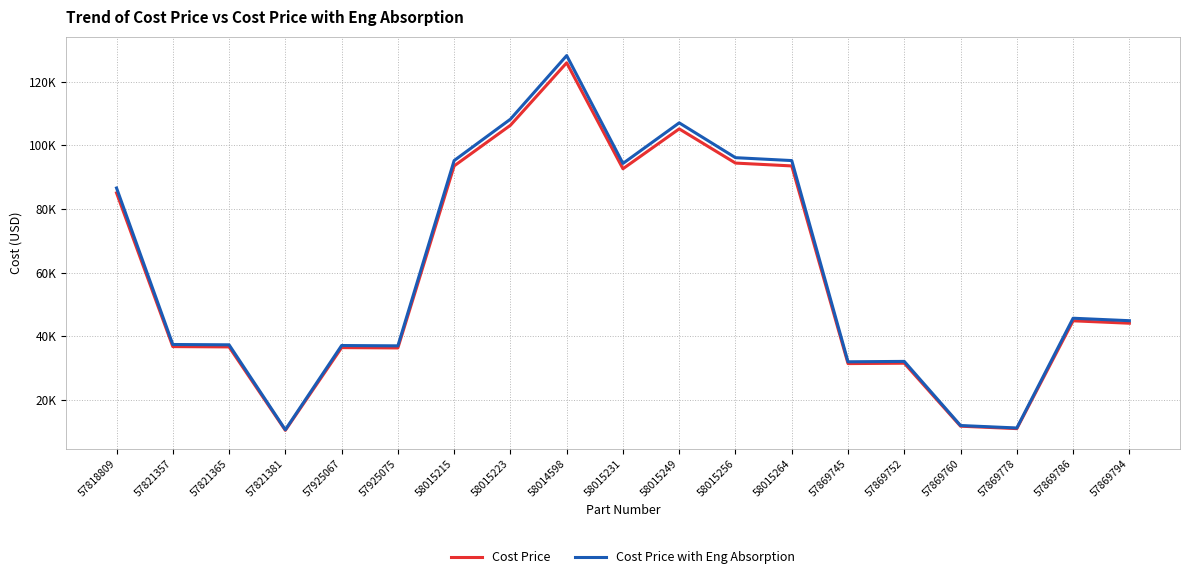

The value of Cost Price at 57821357 is 22272.0. True or false?

False